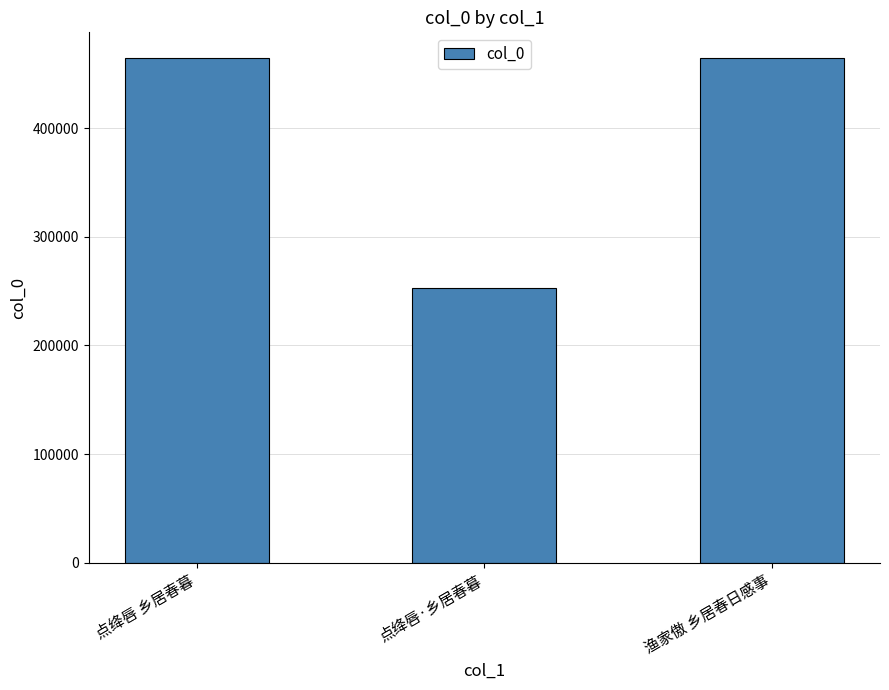

How many bars are there in total?

3